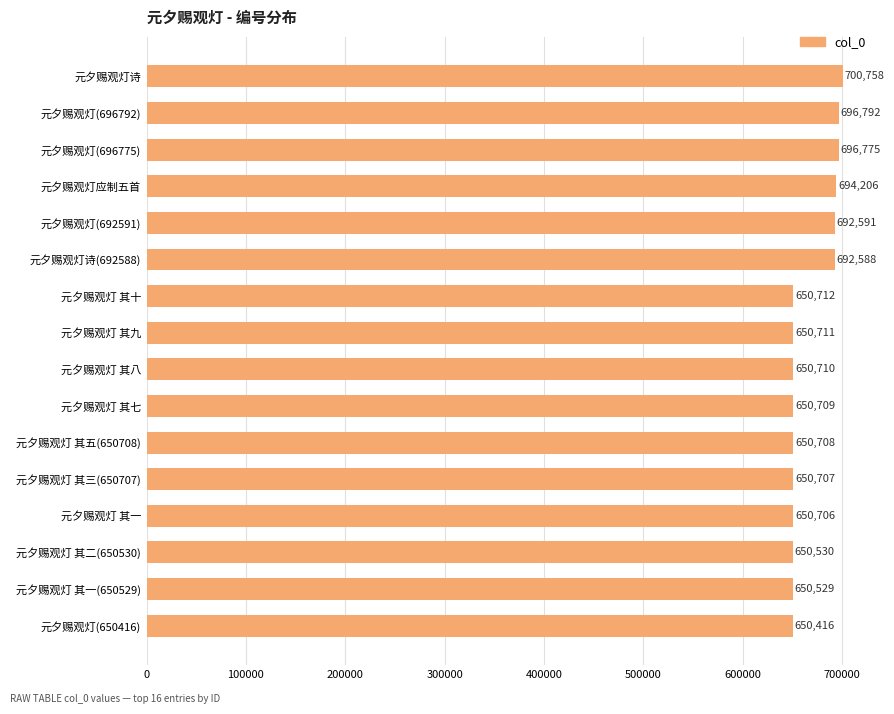

The chart shows a value of 250684 at 元夕赐观灯 其三(650707). True or false?

False